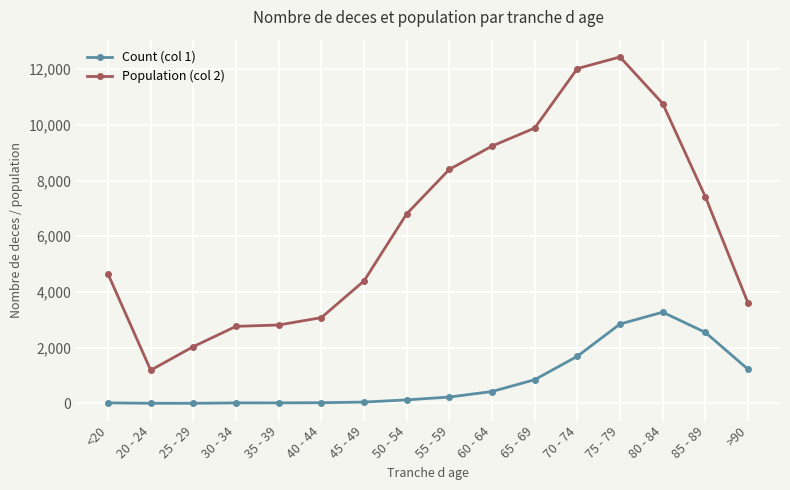

Which series has the largest total across all categories?

Population (col 2)